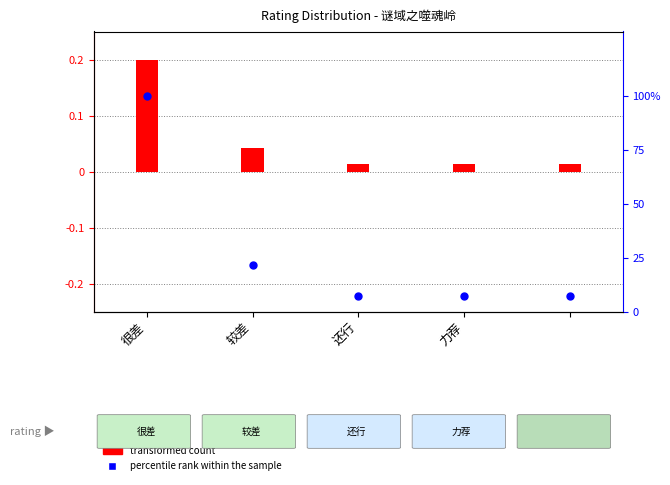

What is the total value across all series at 力荐?

7.2